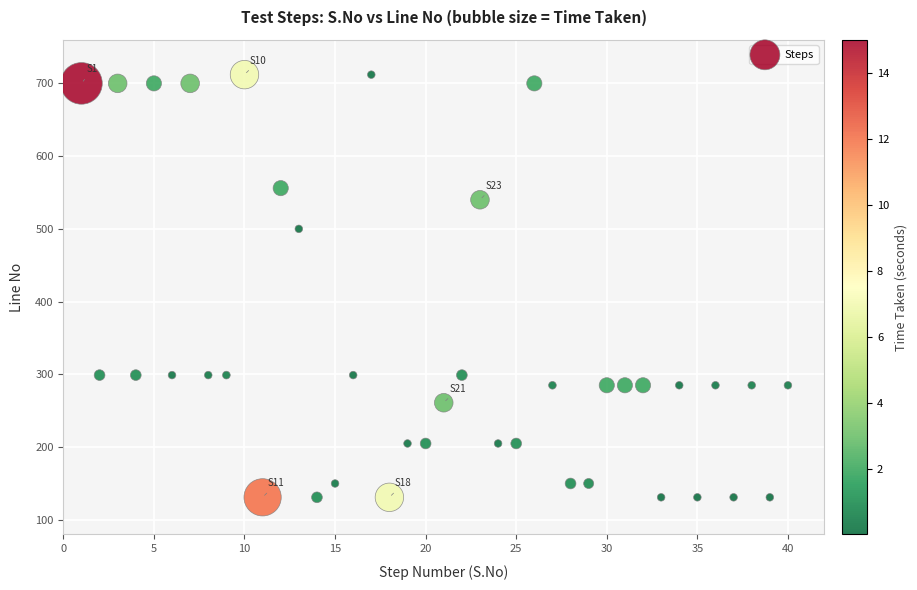

What Y value in the scatter plot is closest to 421?

500